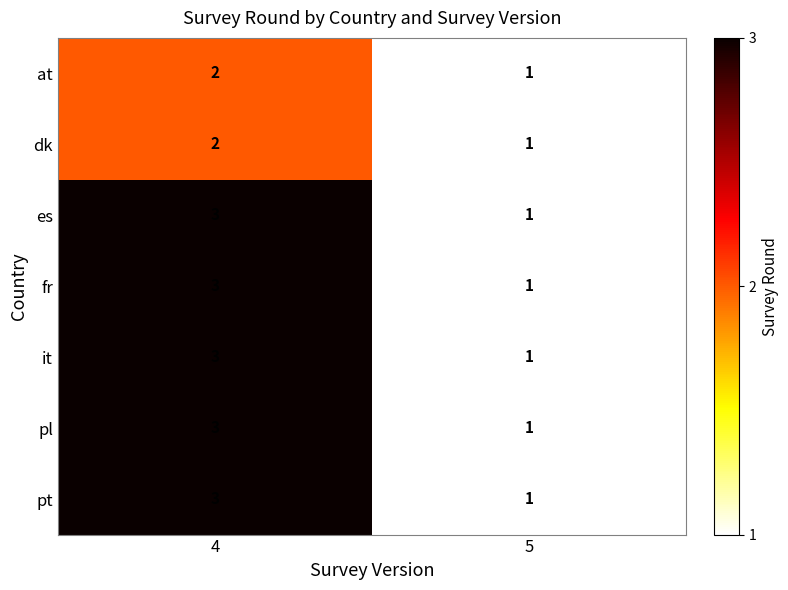

List the labels in order of fr value, smallest first.

5, 4